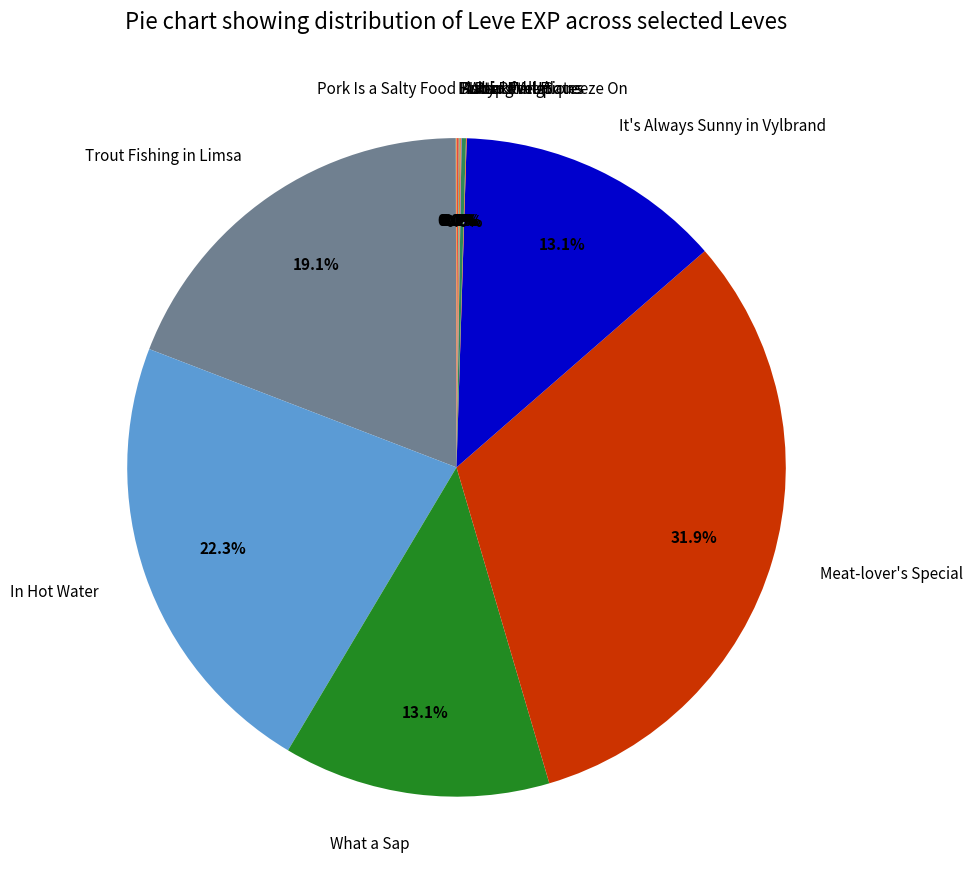

Is What a Sap the majority of the pie?

No